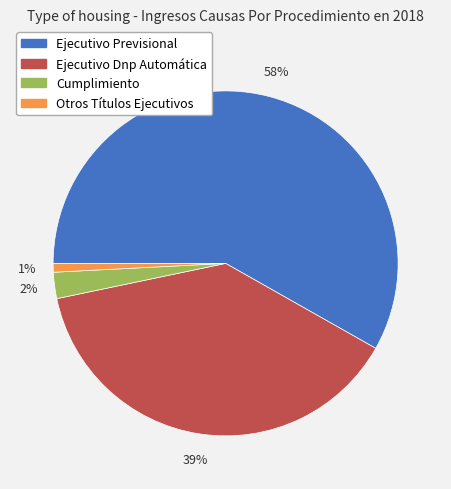

Does any single category account for the majority?

Yes